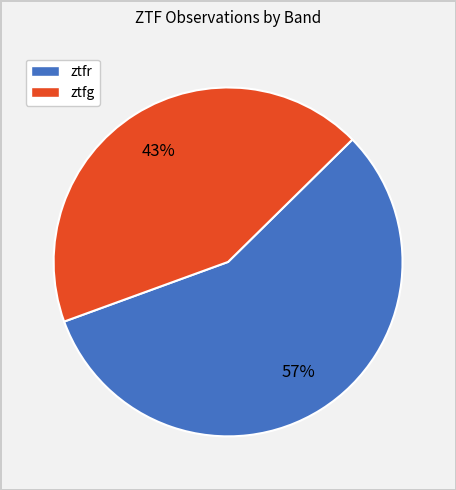

To the nearest percent, what percentage of the pie is ztfg?

43%